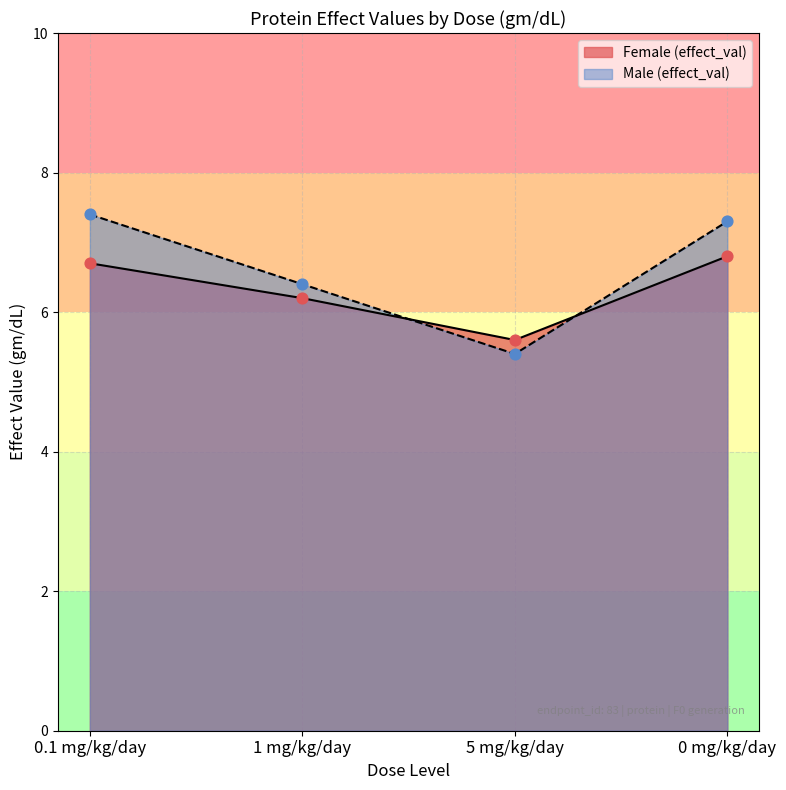

What are all the series names shown in the legend?

Female (effect_val), Male (effect_val)